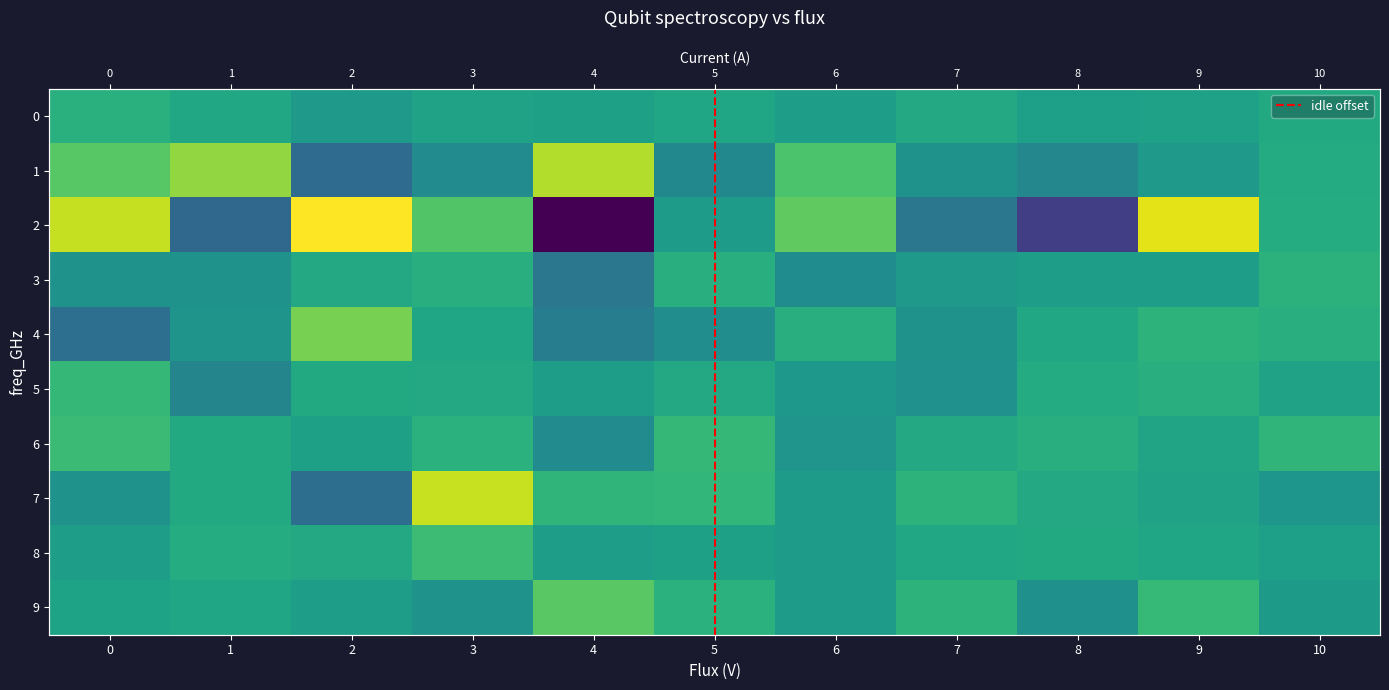

Reading left to right, transcribe all the data shown in this chart.

0: 0.4	0.1	-0.2	0.0	-0.0	0.1	-0.1	0.2	-0.1	-0.0	0.2
1: 1.0	1.6	-1.4	-0.6	1.9	-0.7	0.8	-0.4	-0.7	-0.2	0.2
2: 2.0	-1.4	2.5	0.9	-3.5	-0.1	1.1	-1.1	-2.4	2.3	0.2
3: -0.4	-0.4	0.2	0.3	-1.1	0.3	-0.5	-0.2	-0.1	-0.1	0.4
4: -1.3	-0.4	1.3	0.1	-0.9	-0.5	0.3	-0.4	0.1	0.4	0.3
5: 0.5	-0.7	0.2	0.2	-0.1	0.2	-0.3	-0.4	0.2	0.3	-0.0
6: 0.6	0.2	-0.1	0.4	-0.6	0.5	-0.3	0.2	0.3	0.1	0.5
7: -0.4	0.2	-1.3	2.0	0.5	0.5	-0.1	0.4	0.2	-0.0	-0.3
8: -0.1	0.3	0.2	0.7	-0.1	-0.0	-0.1	0.1	0.2	0.1	-0.1
9: 0.0	0.1	-0.1	-0.4	1.0	0.4	-0.2	0.4	-0.5	0.6	-0.2